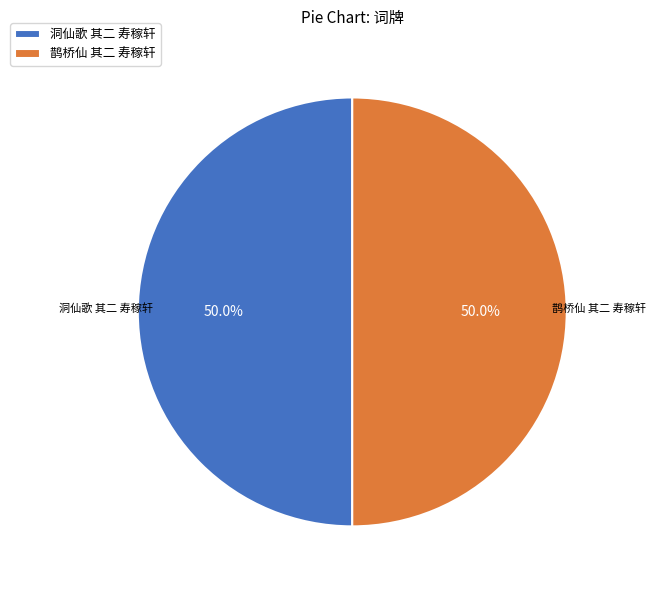

To the nearest percent, what percentage of the pie is 洞仙歌 其二 寿稼轩?

50%